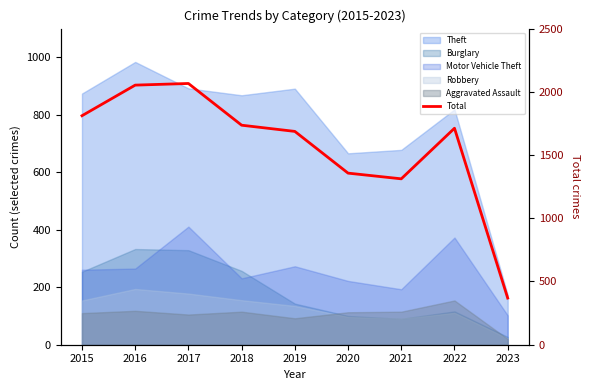

Which has a higher value, 2018 or 2022?

2018